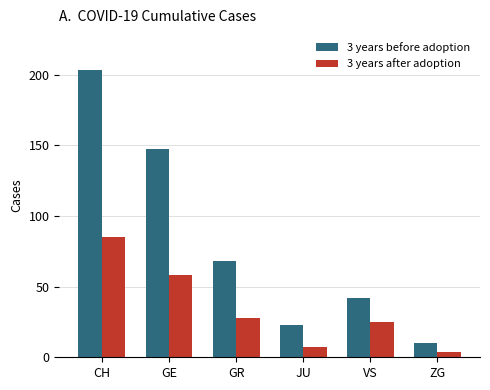

What is the smallest value displayed?

4